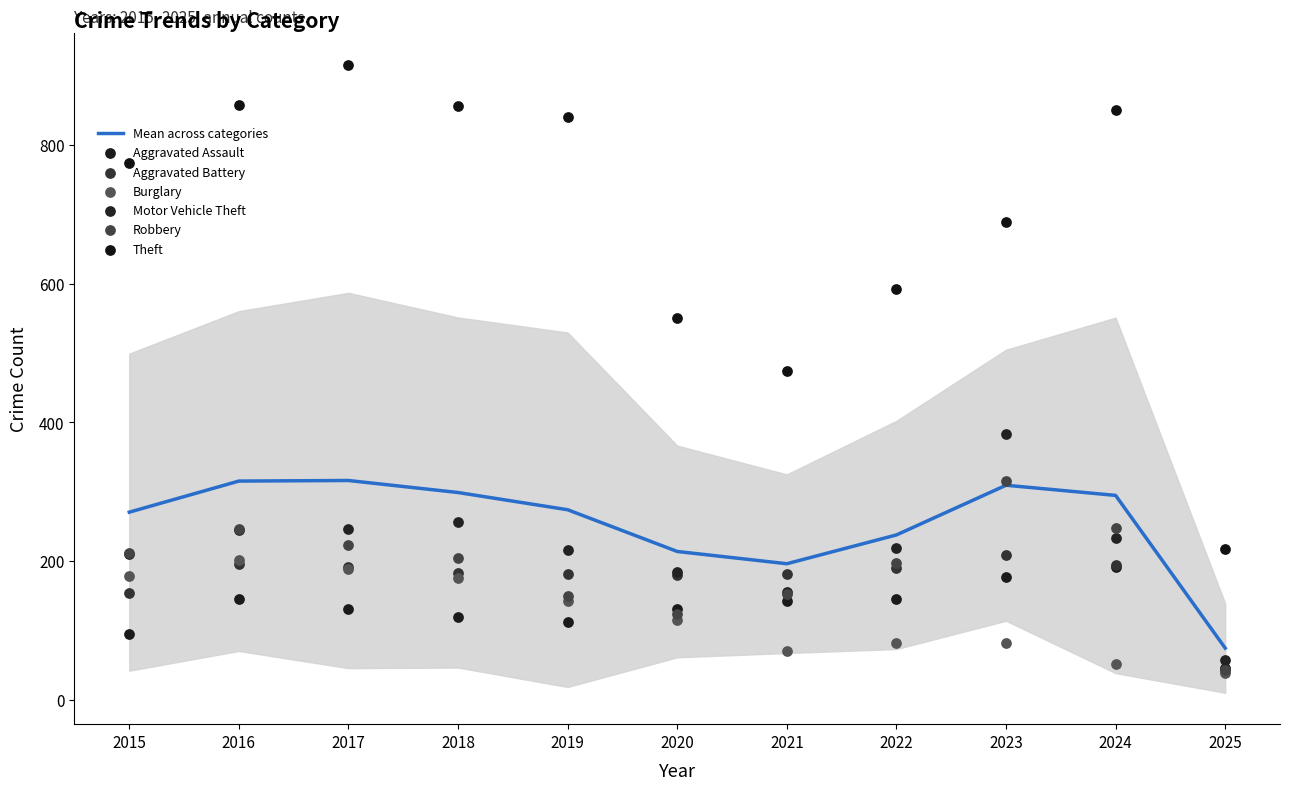

Is the value of Burglary at 2024 greater than the value of Motor Vehicle Theft at 2017?

No